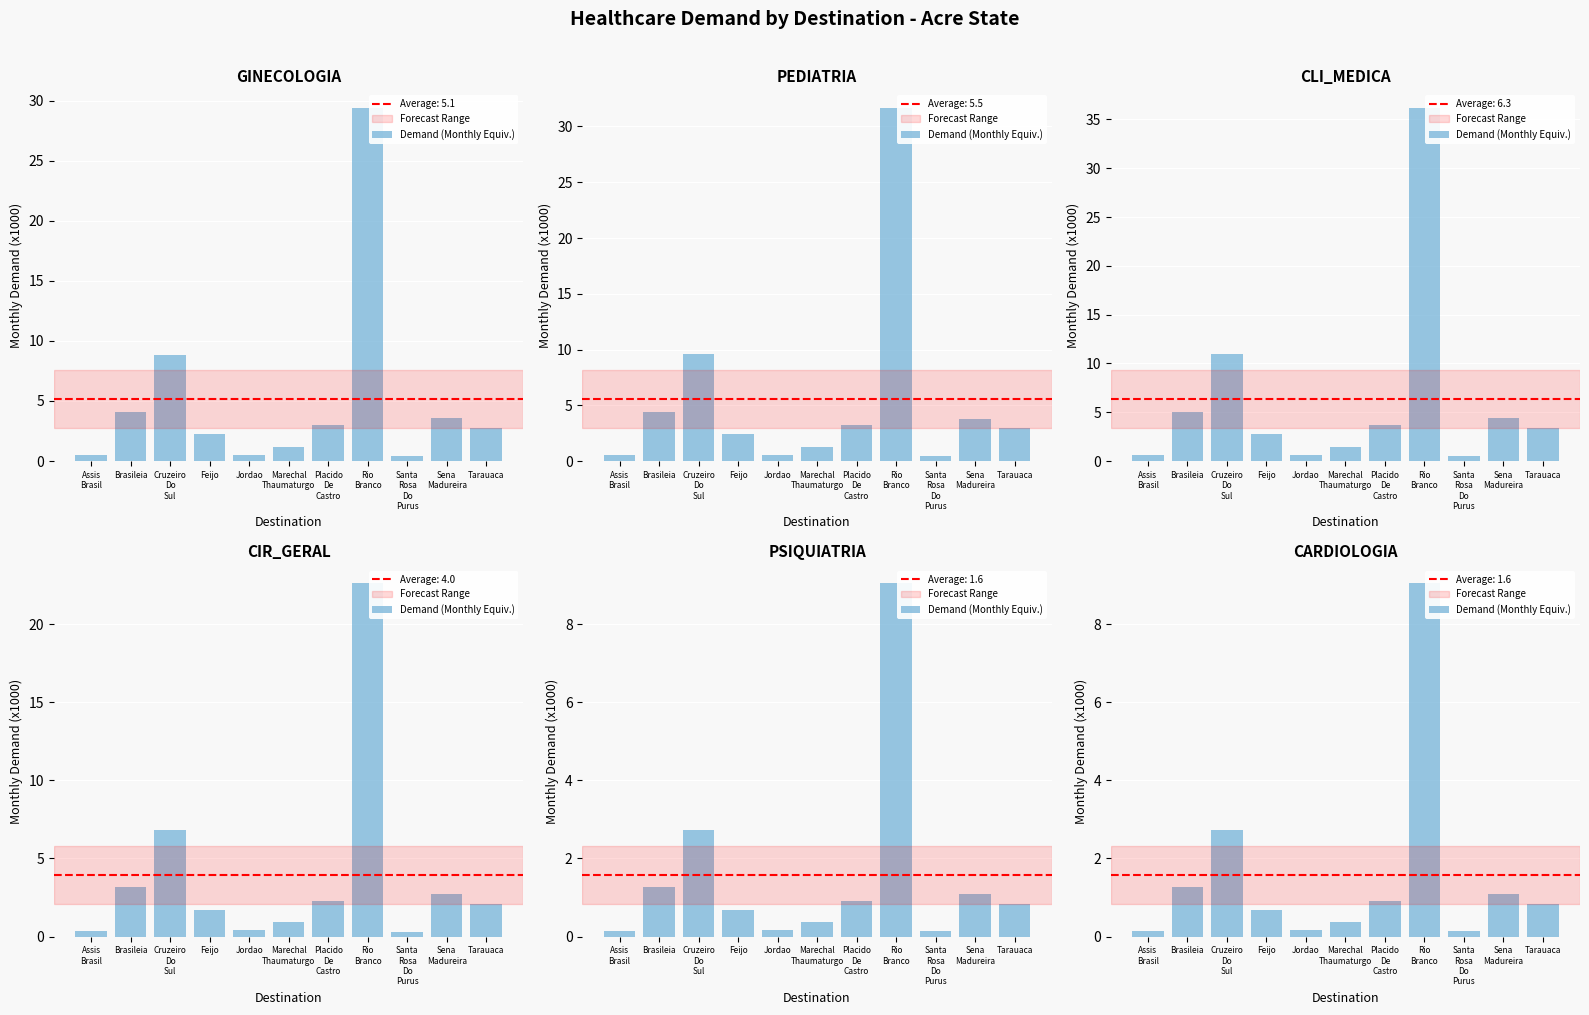

What is the difference between the values at Tarauaca and Feijo?

0.2